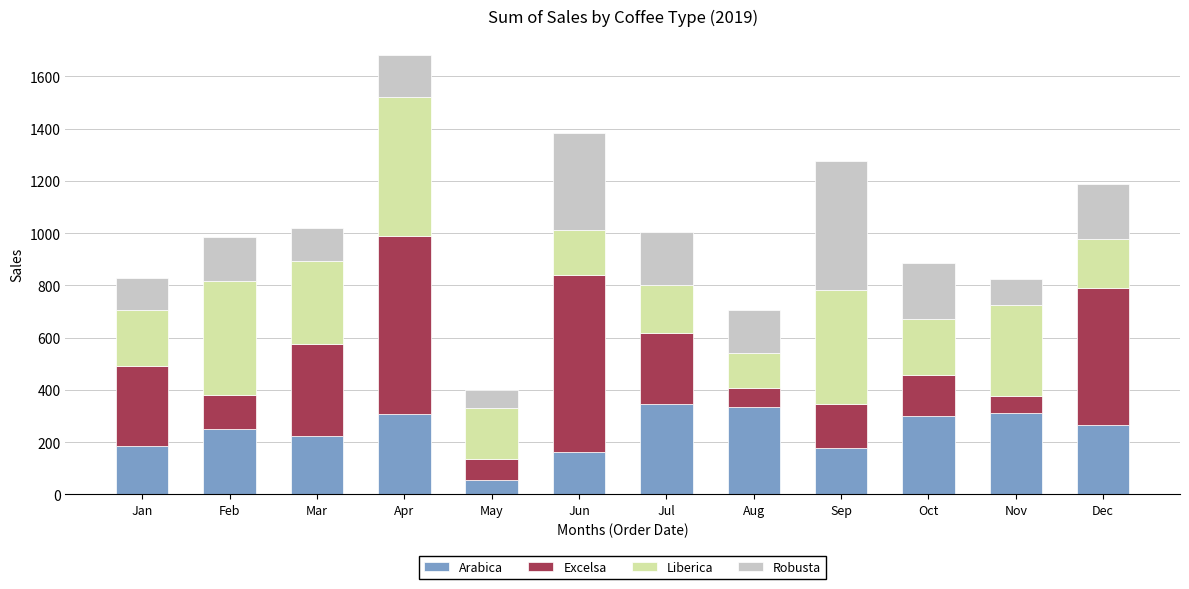

How many data points in Arabica are above 265?

6